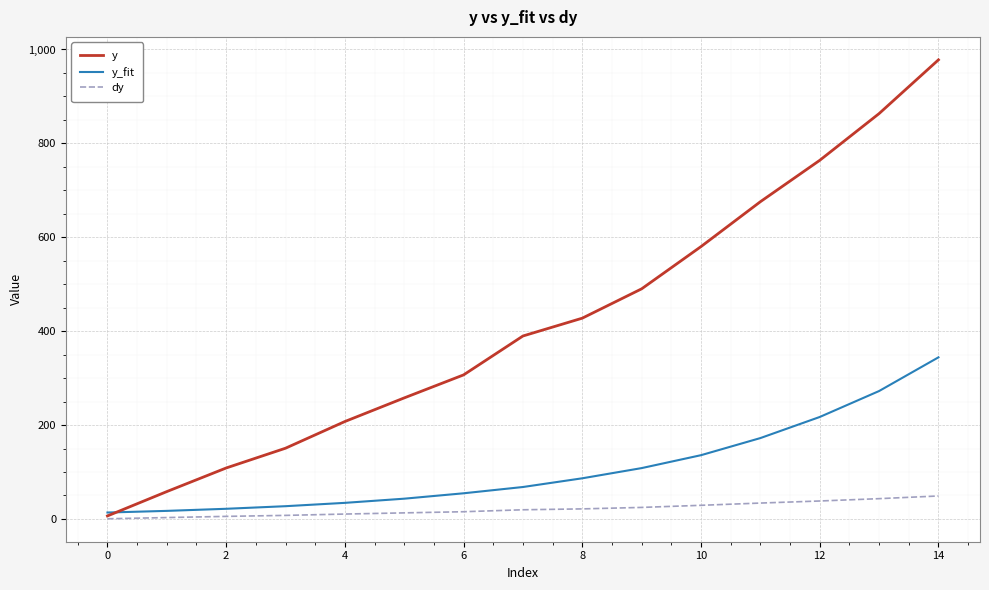

What is the maximum value shown in the chart?

978.0